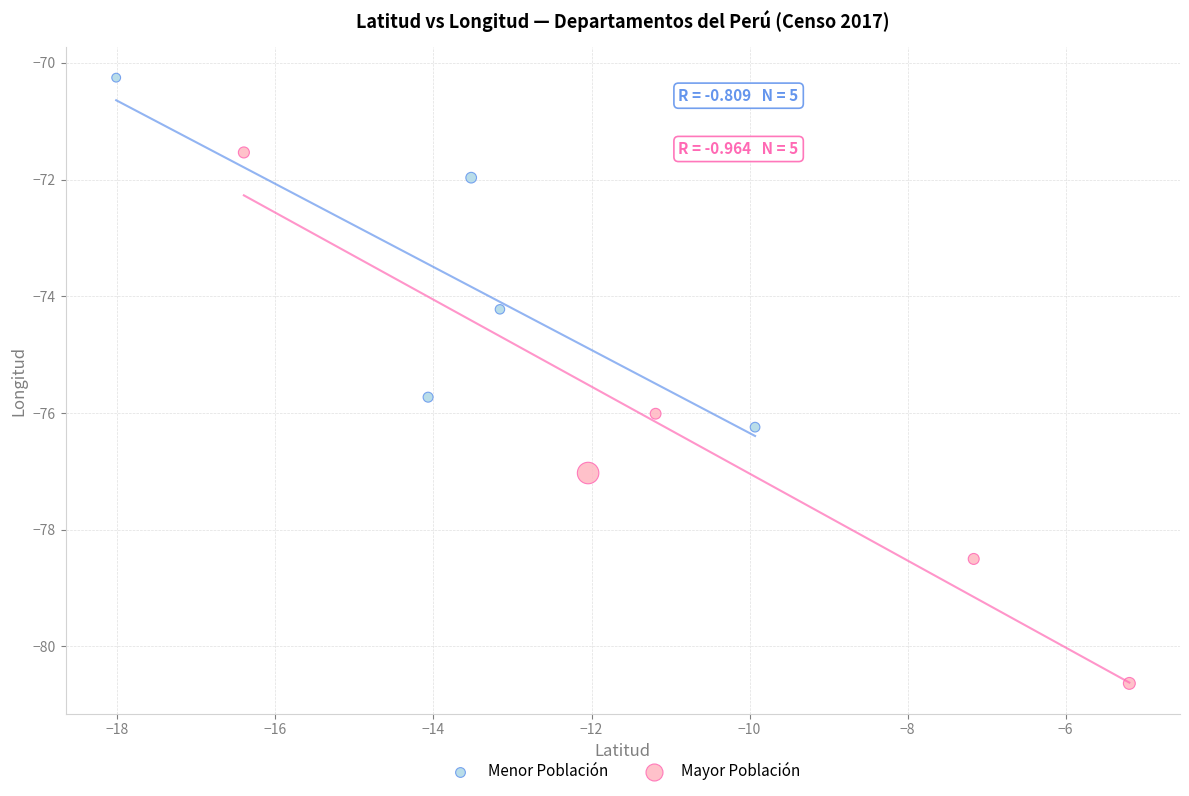

Which series contains the highest Y value?

Menor Población